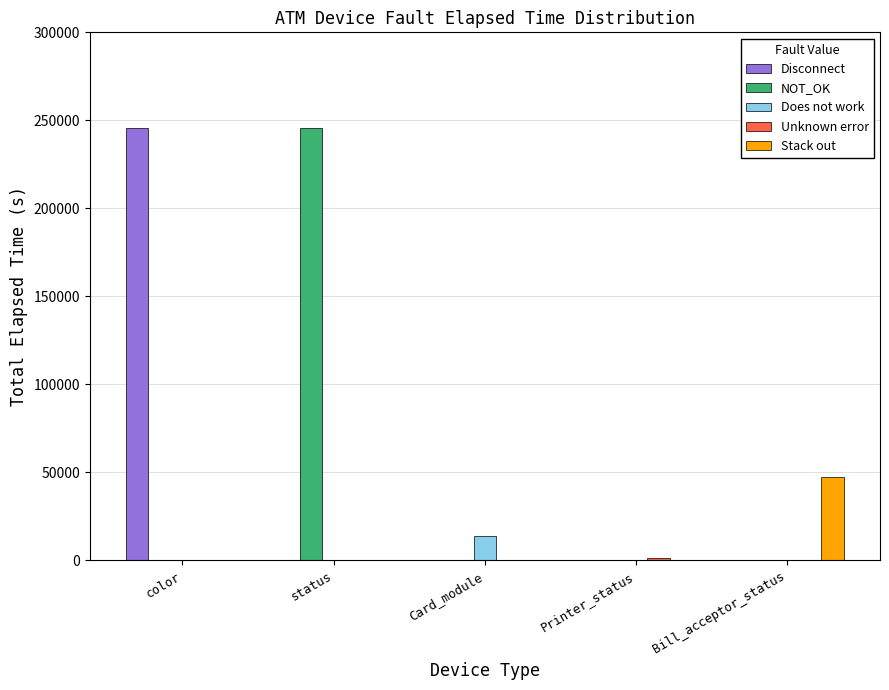

Is the value of Stack out at Card_module greater than the value of Disconnect at color?

No